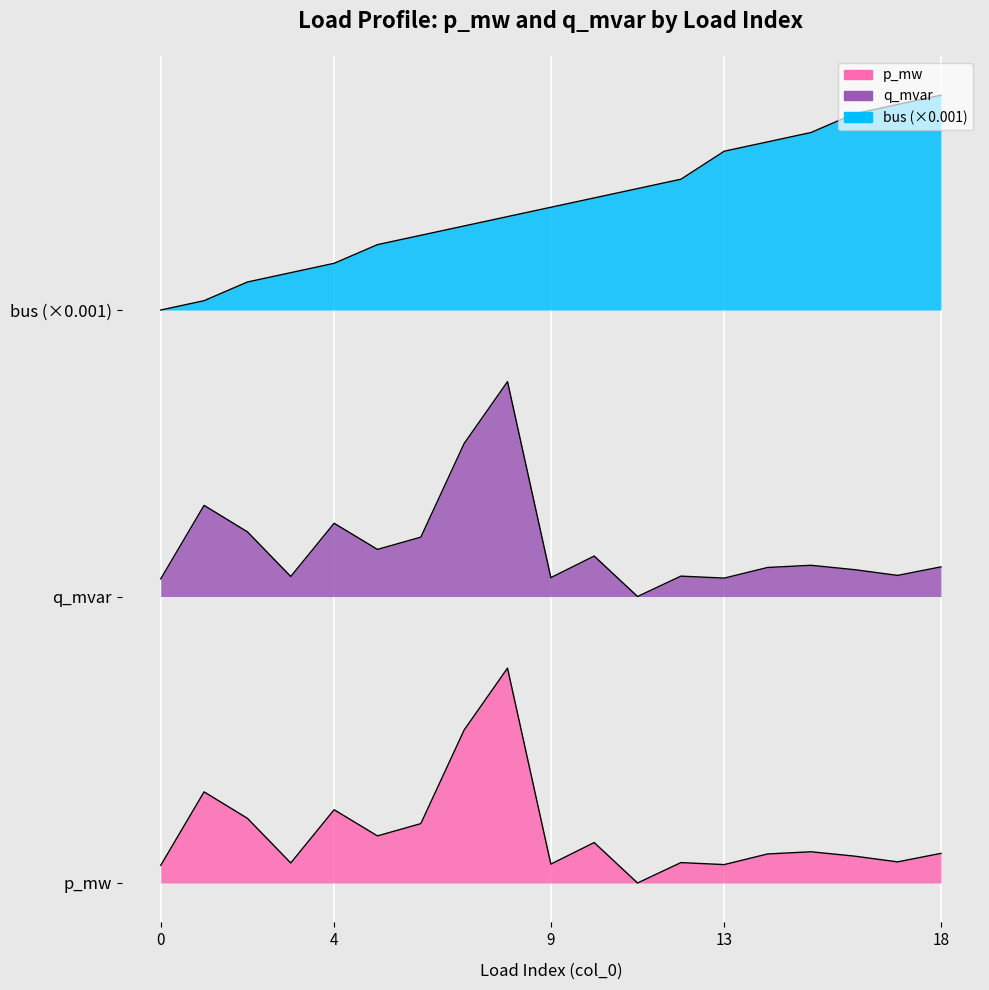

Between 9 and 11, which is larger?

9